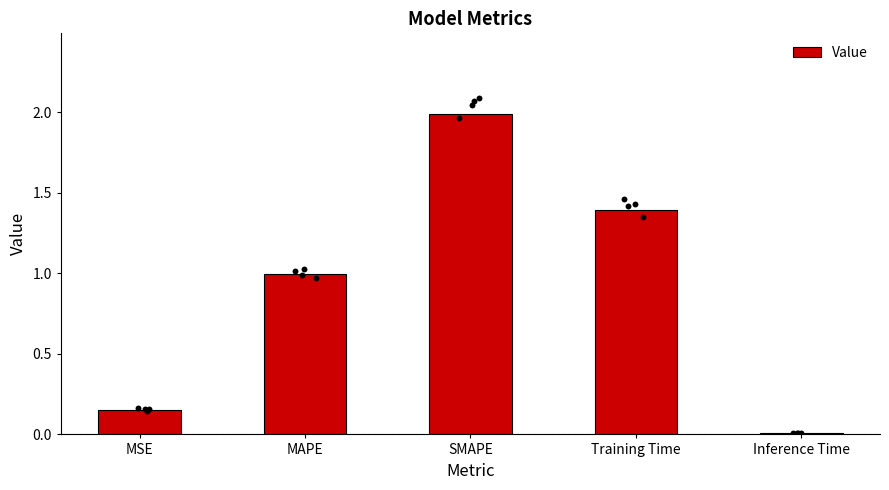

Between Training Time and MAPE, which is larger?

Training Time